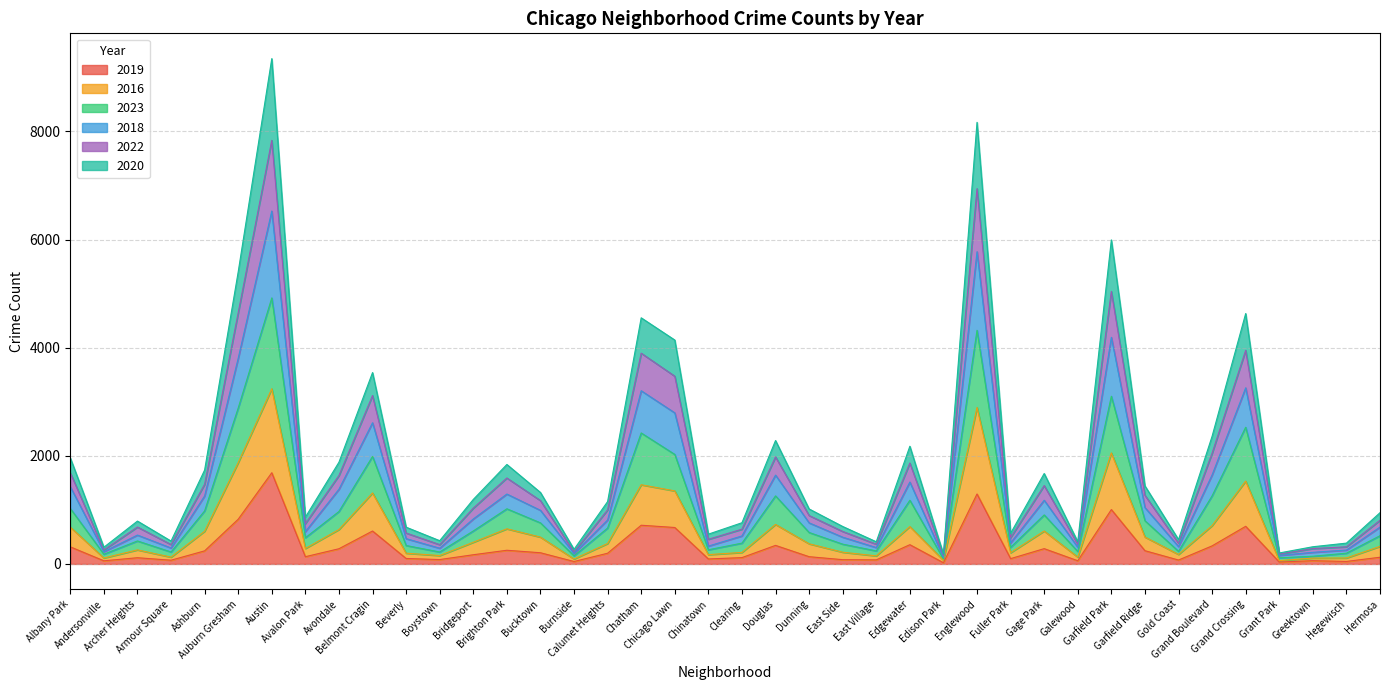

What is the highest value of the 2019 series?

1687